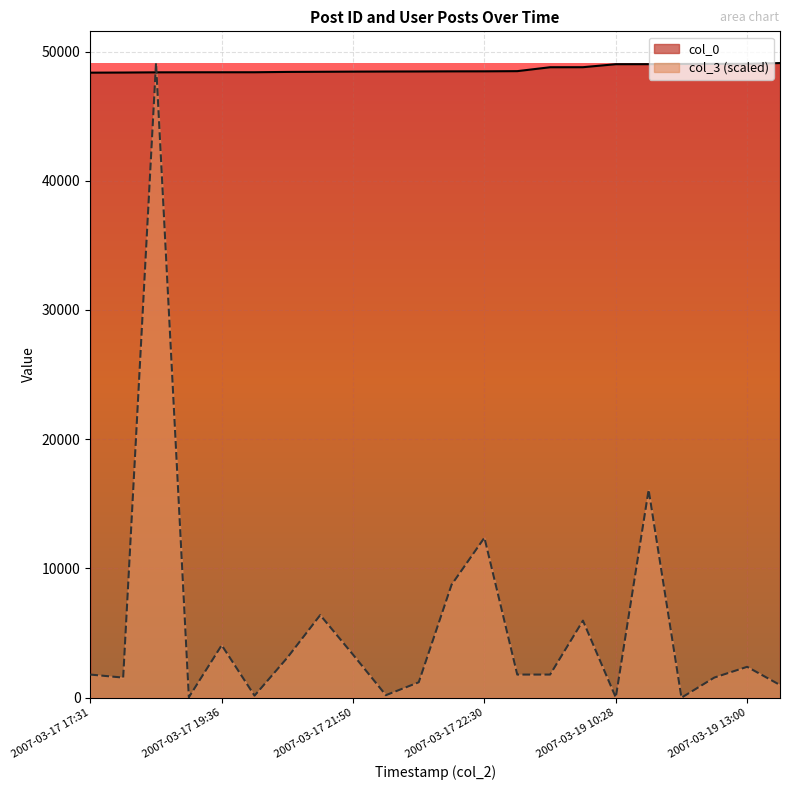

True or false: col_3 has a value of 8742.1 at 2007-03-17 22:29.

True